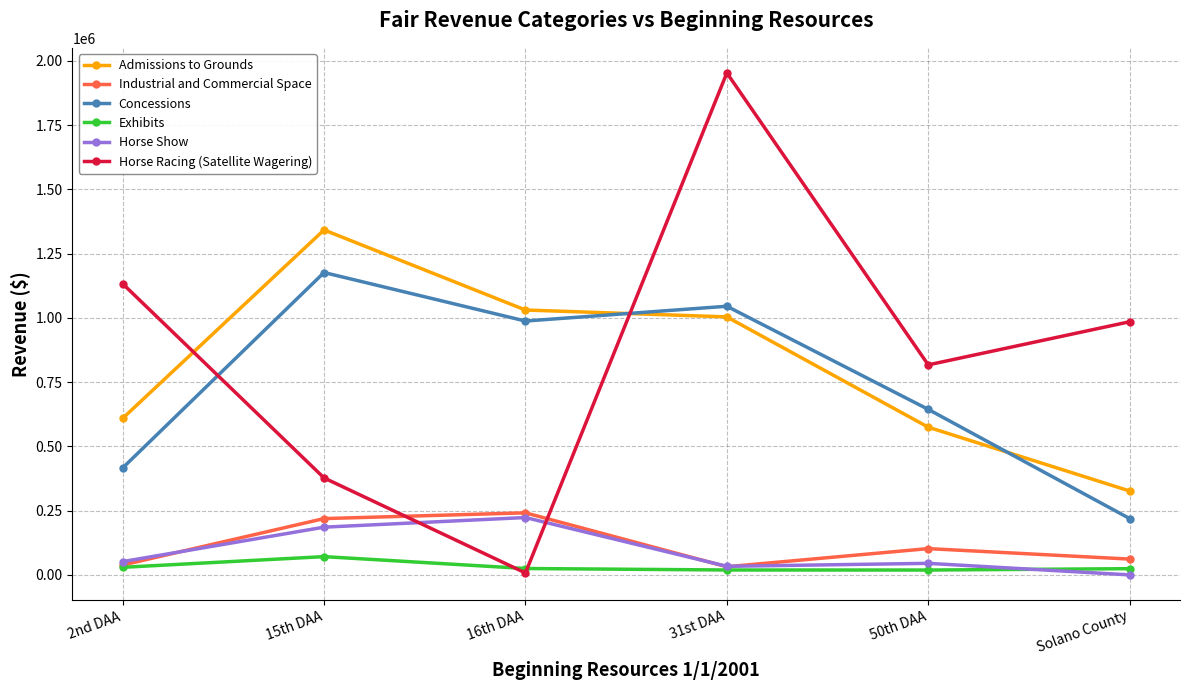

How many intersections are there between Concessions and Horse Racing (Satellite Wagering)?

2